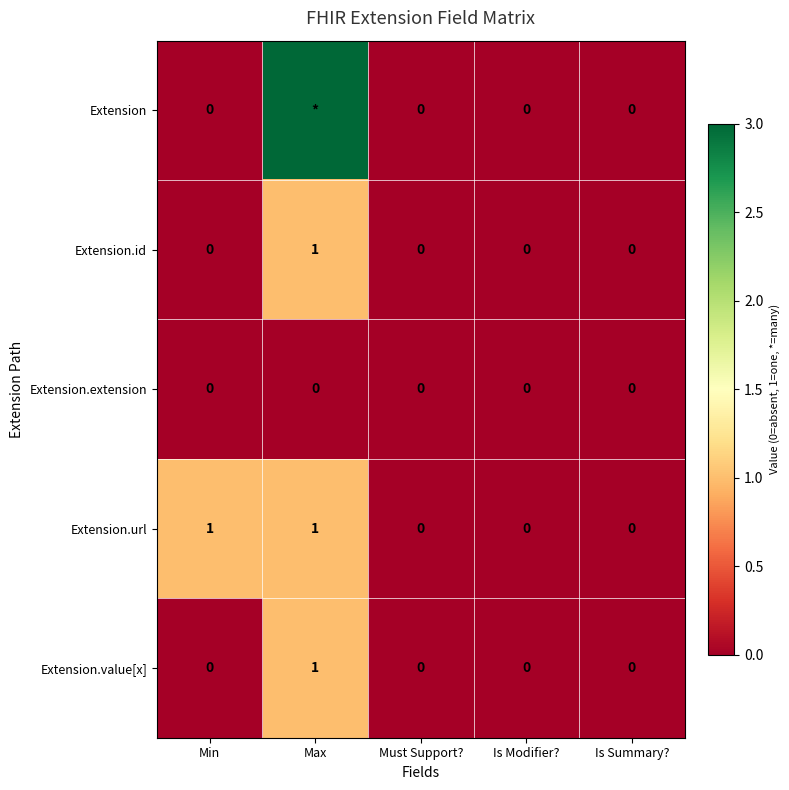

The Extension.url series shows 0 at Min. True or false?

False